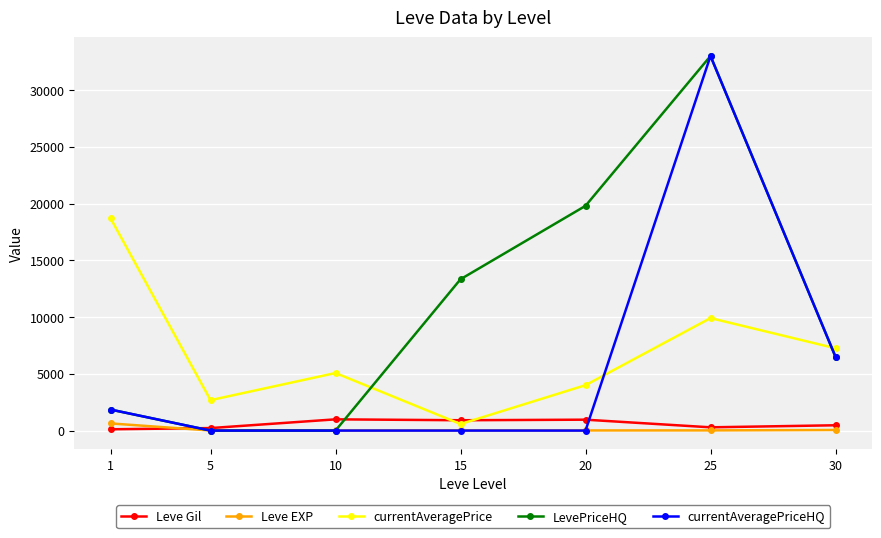

How many times do currentAveragePriceHQ and Leve EXP cross each other?

2